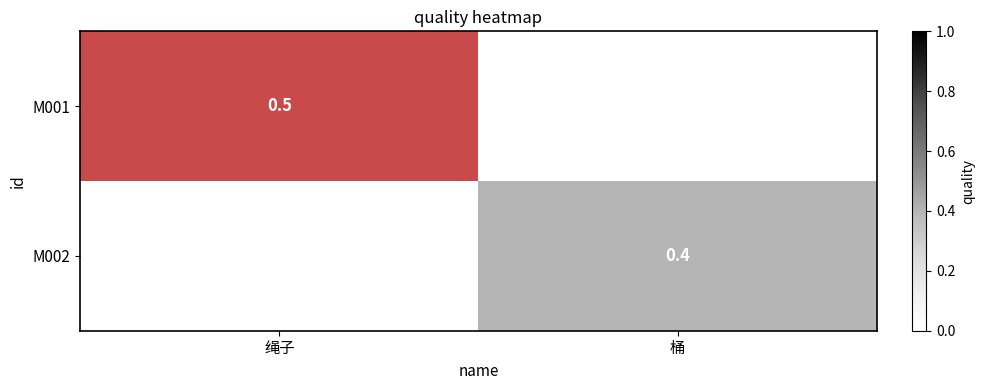

How many distinct data groups are displayed?

2